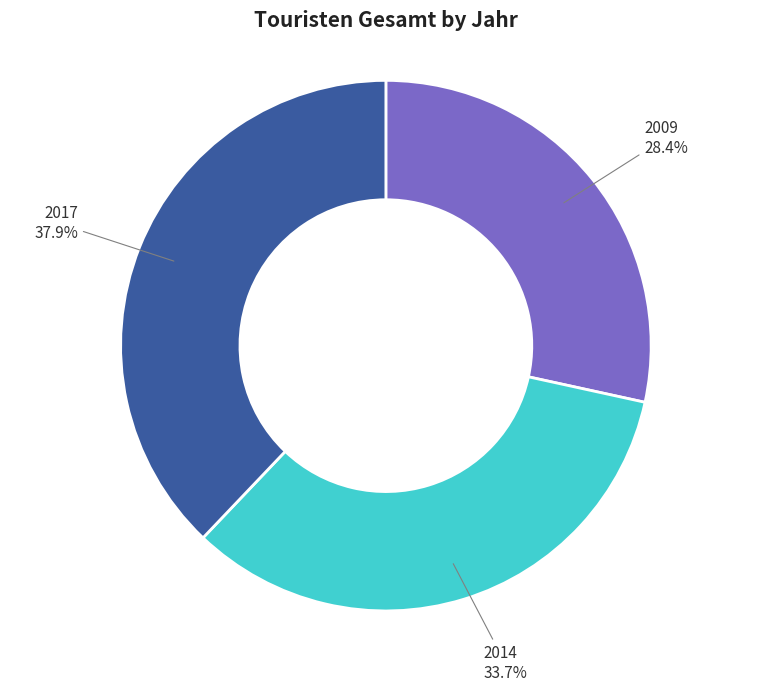

To the nearest percent, what portion does 2009 represent?

28%